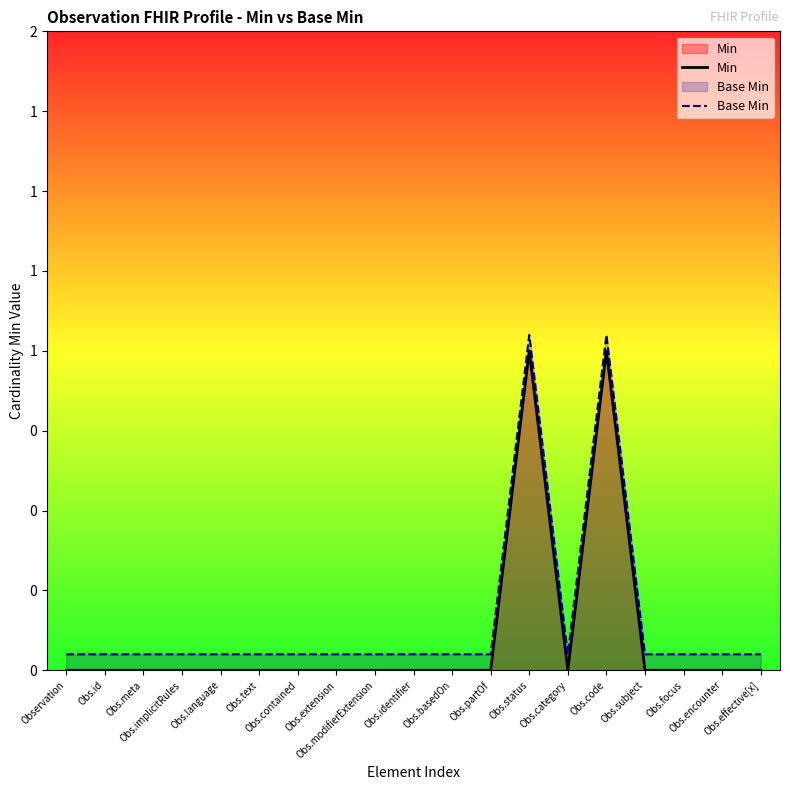

What position from the left is Obs.implicitRules?

4